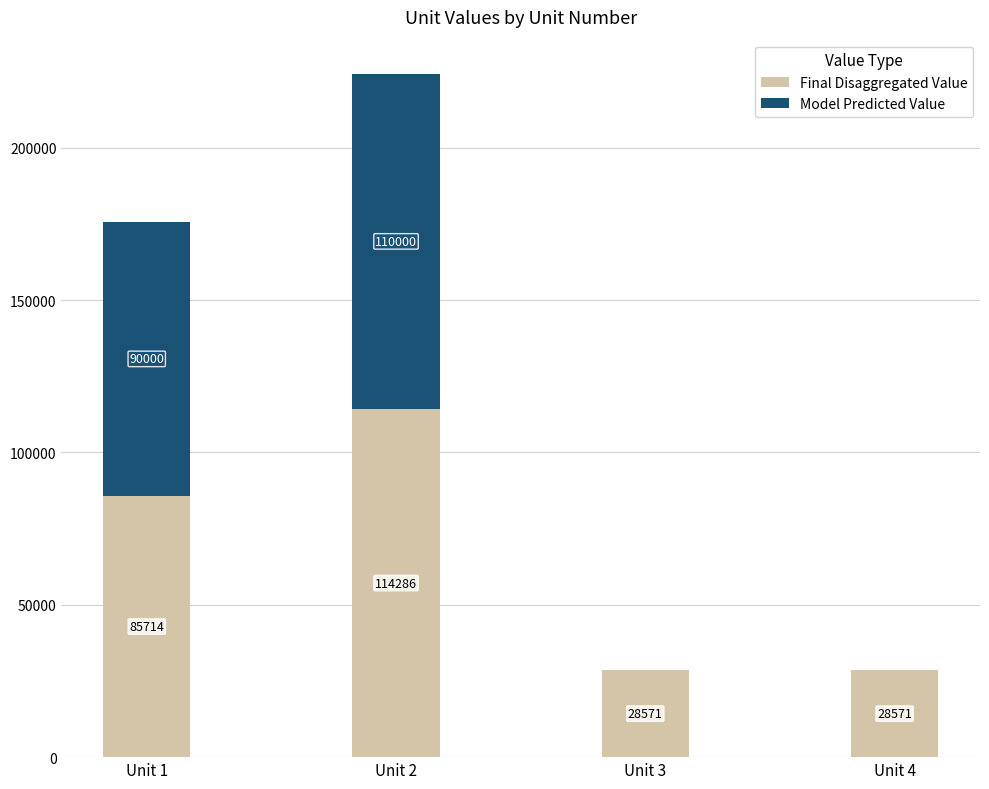

The Final Disaggregated Value series shows 85714.3 at Unit 1. True or false?

True